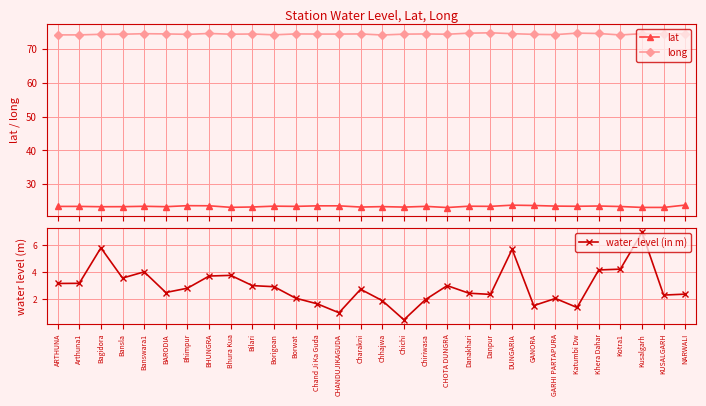

What position from the right is GANORA?

8